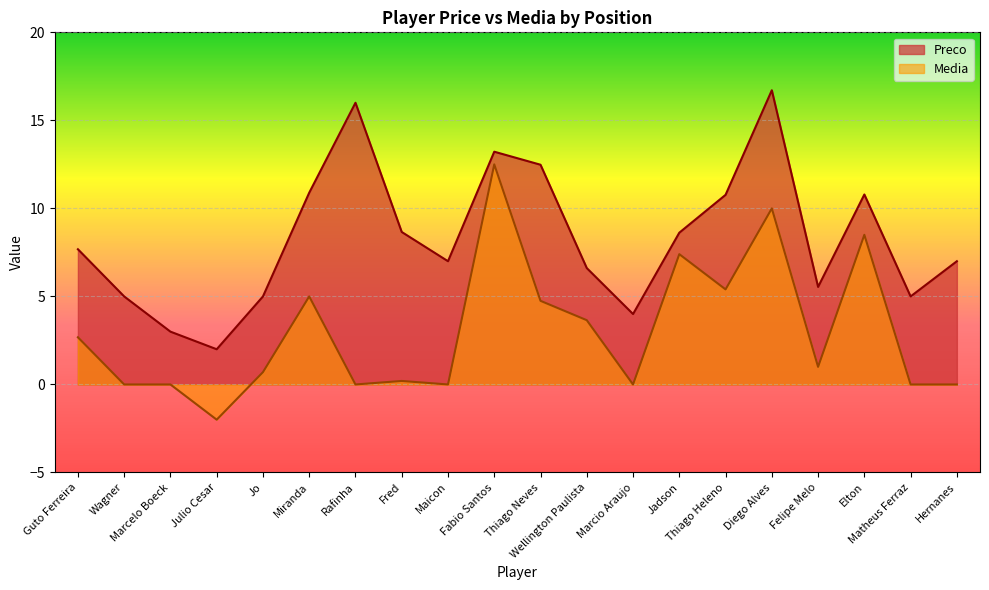

The value of Preco at Maicon is 2.8. True or false?

False